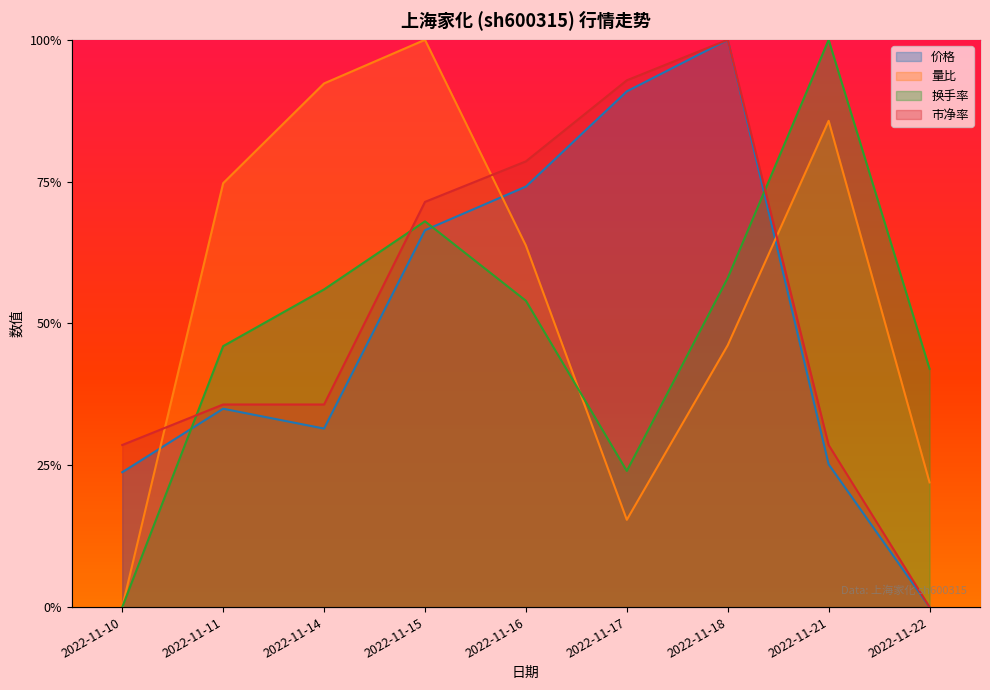

What is the sum of all 价格 values?

4.5